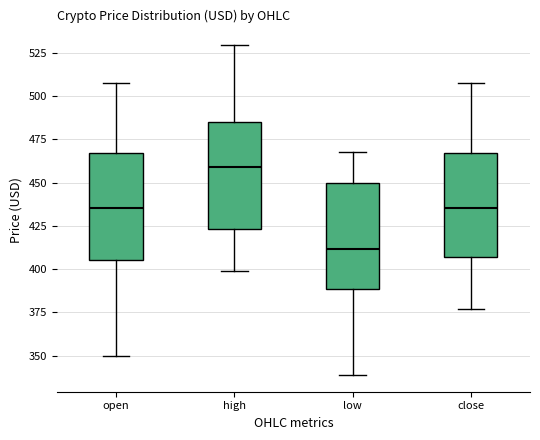

Which box has the lowest median line?

low